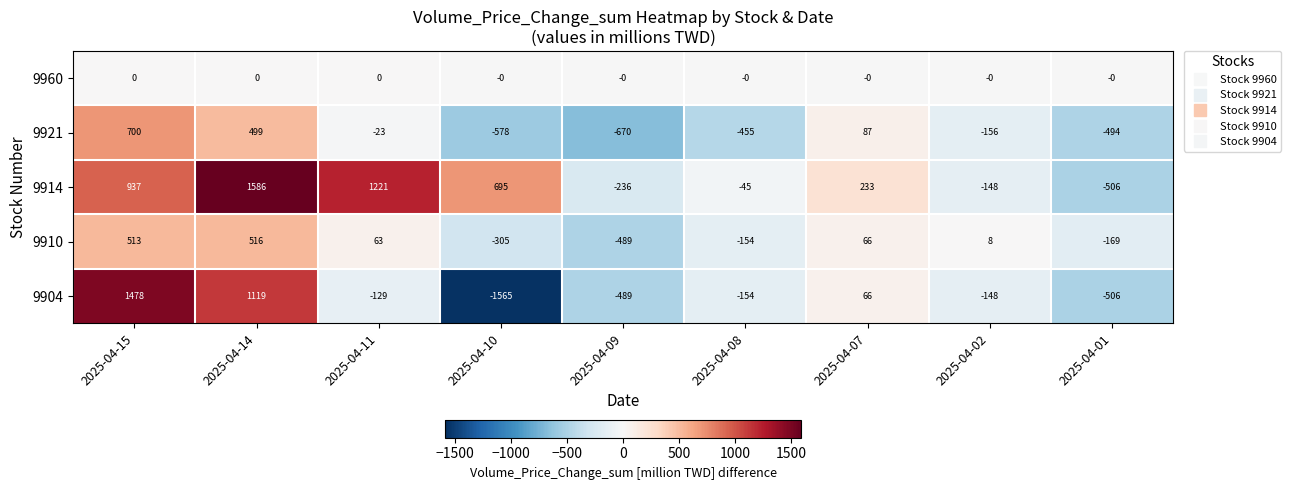

What is the spread (max minus min) of values at 2025-04-09?

670